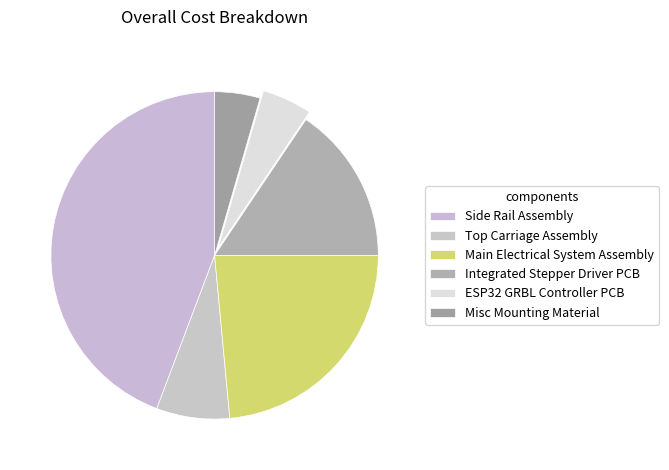

To the nearest percent, what is the difference between the largest and smallest slice percentages?

40%